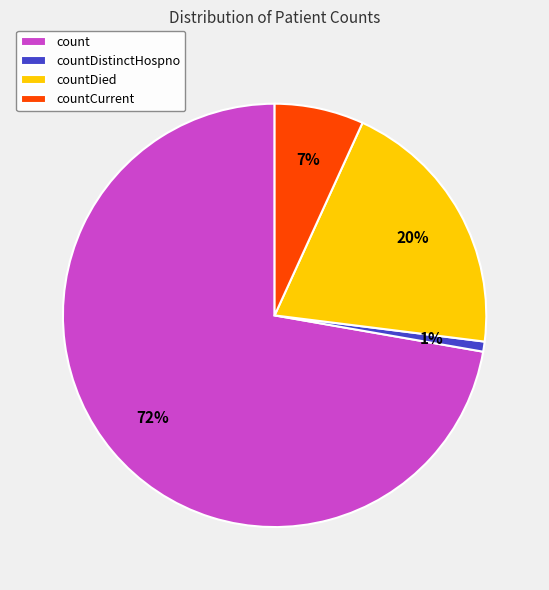

To the nearest percent, what percentage of the pie is count?

72%